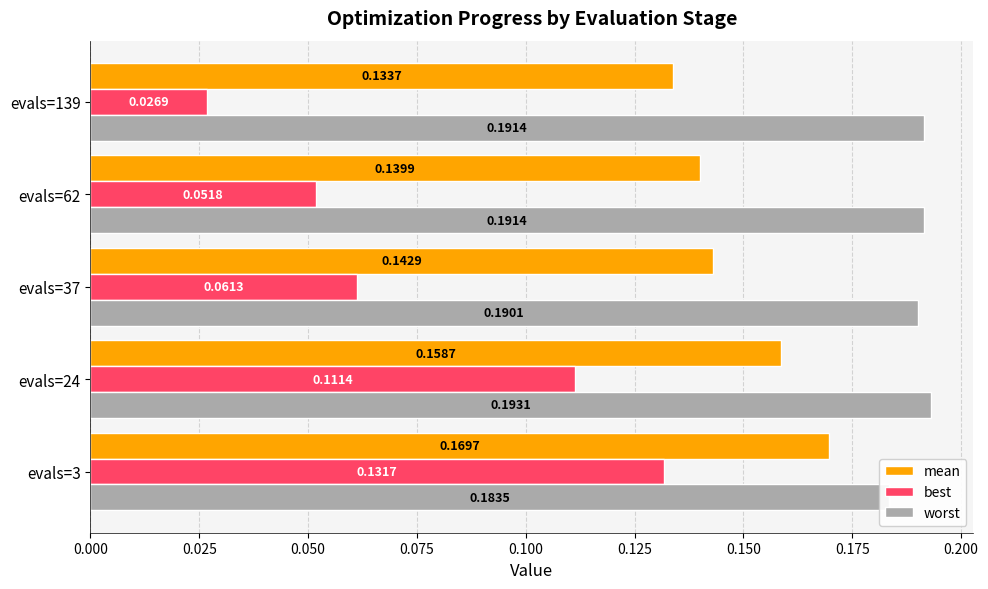

What is the value of the mean bar at the 4th from the left?

0.1